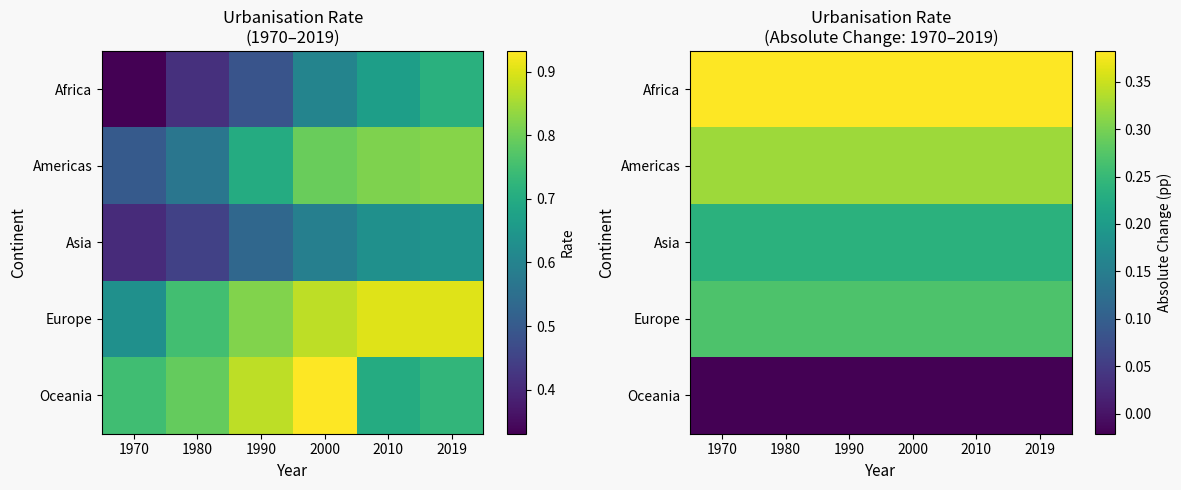

Between 2019 and 1990, which is larger?

2019